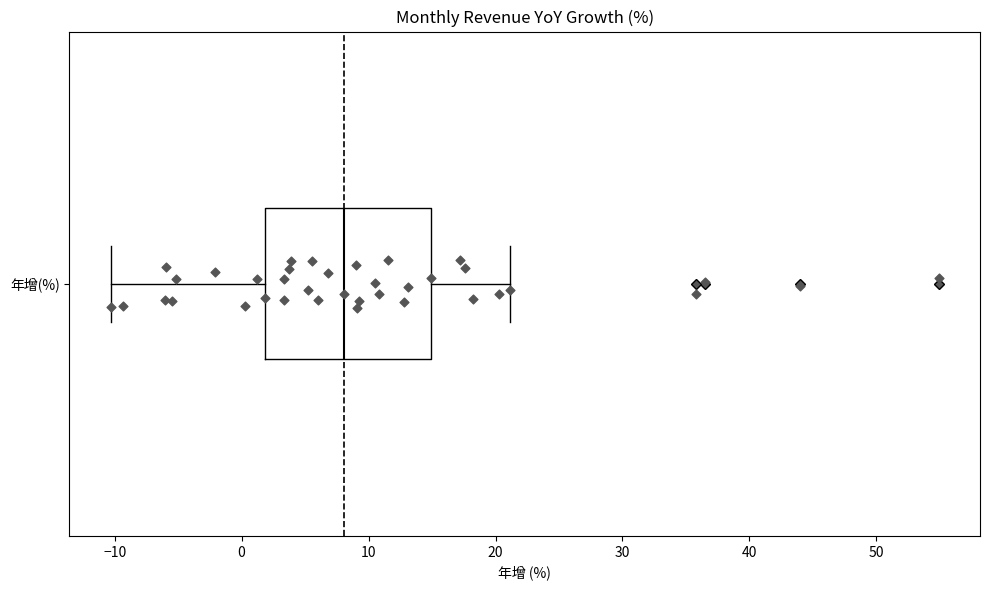

Transcribe this box plot: give where the median line is, the range the box spans, and where the two whiskers end, as read against the x-axis. The values are not printed on the chart, so give them approximately, as read against the axis.

median 8, box 2 to 15, whiskers -10 to 21